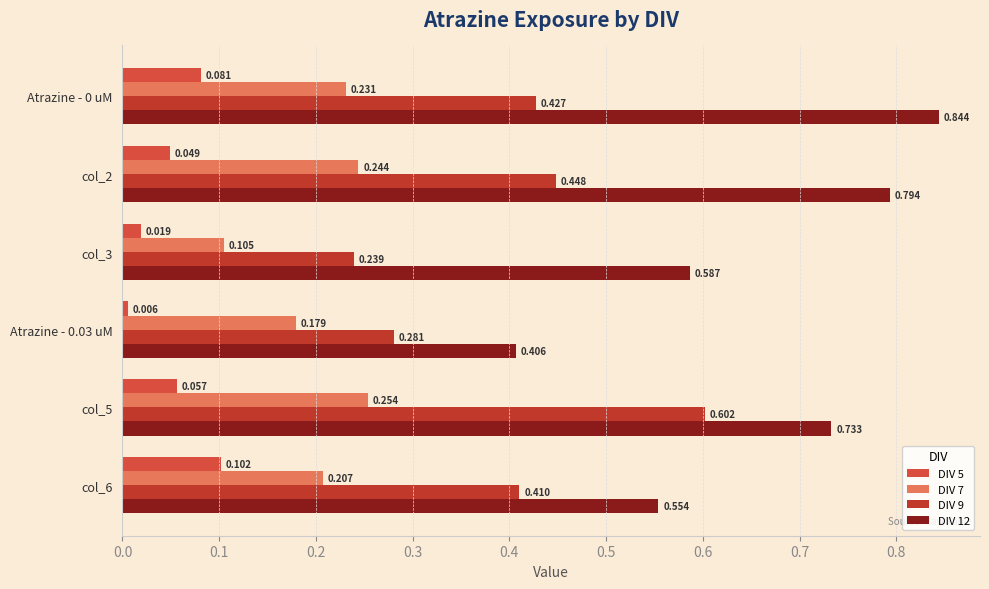

List the series in order of their overall mean, lowest first.

DIV 5, DIV 7, DIV 9, DIV 12